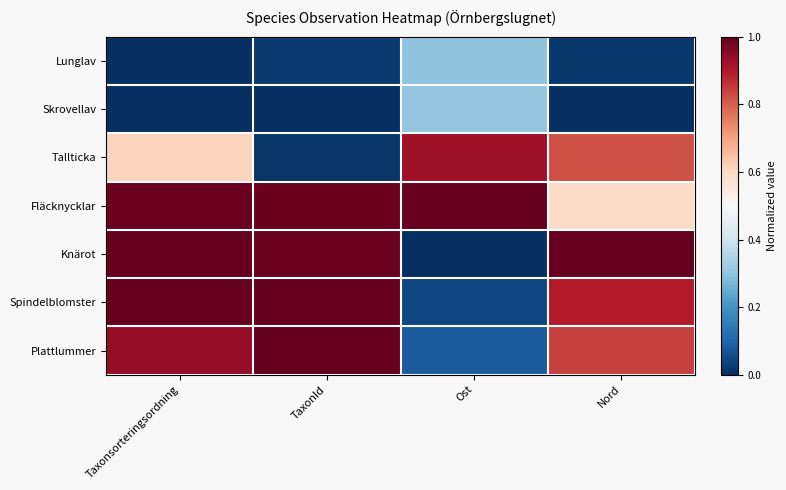

Reading left to right, what are all the values shown in this chart?

Lunglav: Taxonsorteringsordning=0.0	TaxonId=0.0	Ost=0.3	Nord=0.0
Skrovellav: Taxonsorteringsordning=0.0	TaxonId=0.0	Ost=0.3	Nord=0.0
Tallticka: Taxonsorteringsordning=0.6	TaxonId=0.0	Ost=0.9	Nord=0.8
Fläcknycklar: Taxonsorteringsordning=1.0	TaxonId=1.0	Ost=1.0	Nord=0.6
Knärot: Taxonsorteringsordning=1.0	TaxonId=1.0	Ost=0.0	Nord=1.0
Spindelblomster: Taxonsorteringsordning=1.0	TaxonId=1.0	Ost=0.0	Nord=0.9
Plattlummer: Taxonsorteringsordning=0.9	TaxonId=1.0	Ost=0.1	Nord=0.8